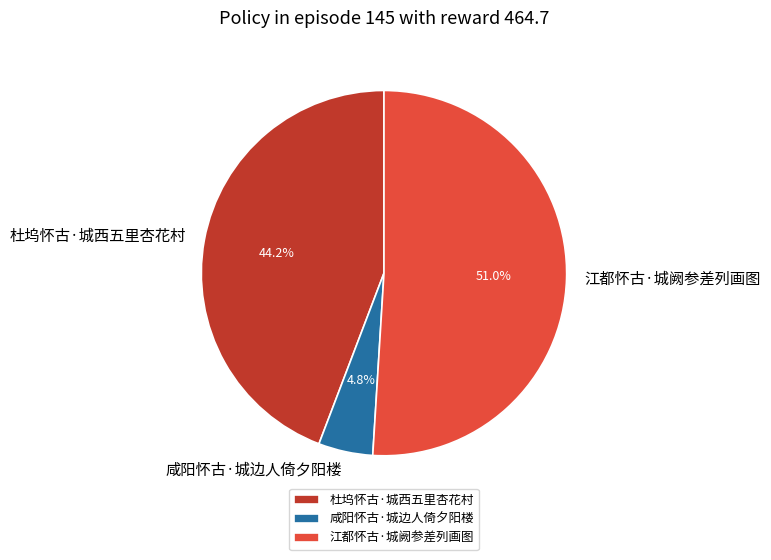

The 江都怀古·城阙参差列画图 slice represents 51% of the pie. True or false?

True